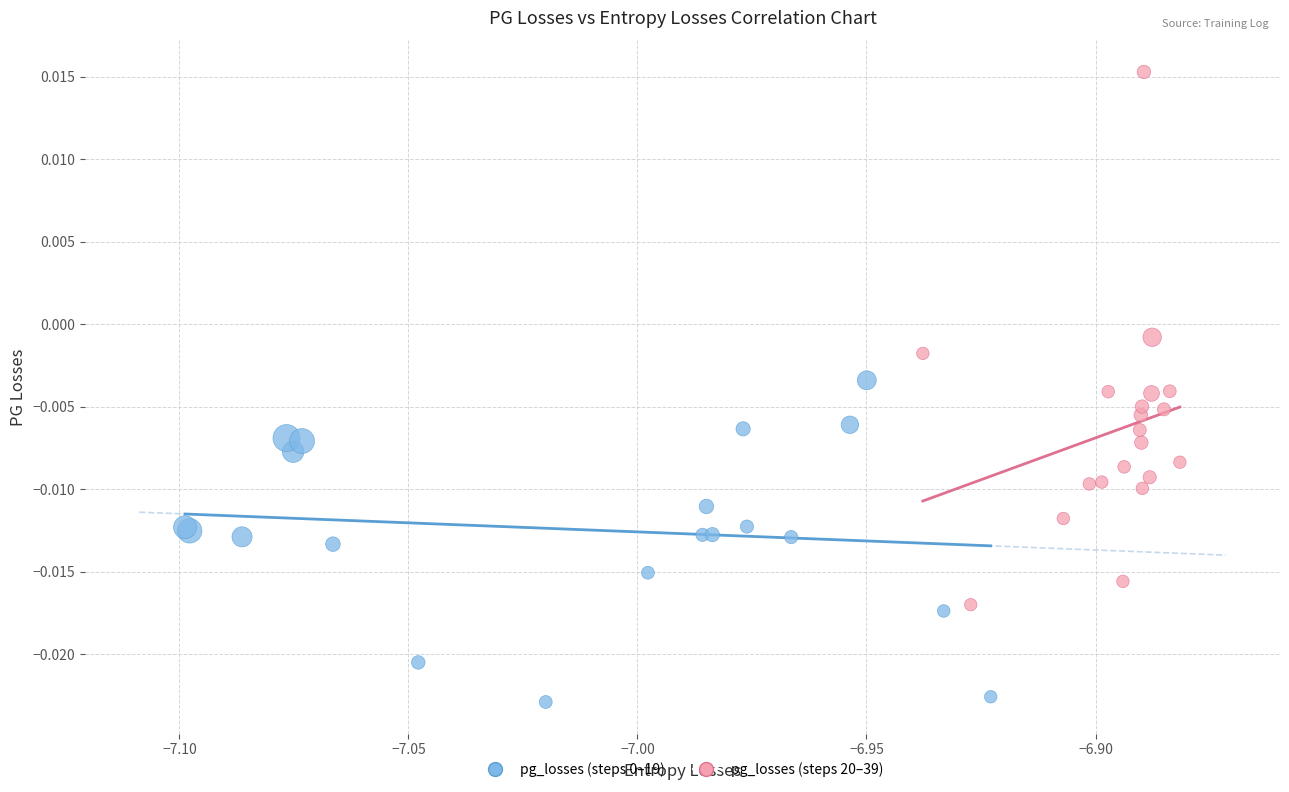

Which series has the largest Y range (max minus min)?

pg_losses (steps 20–39)